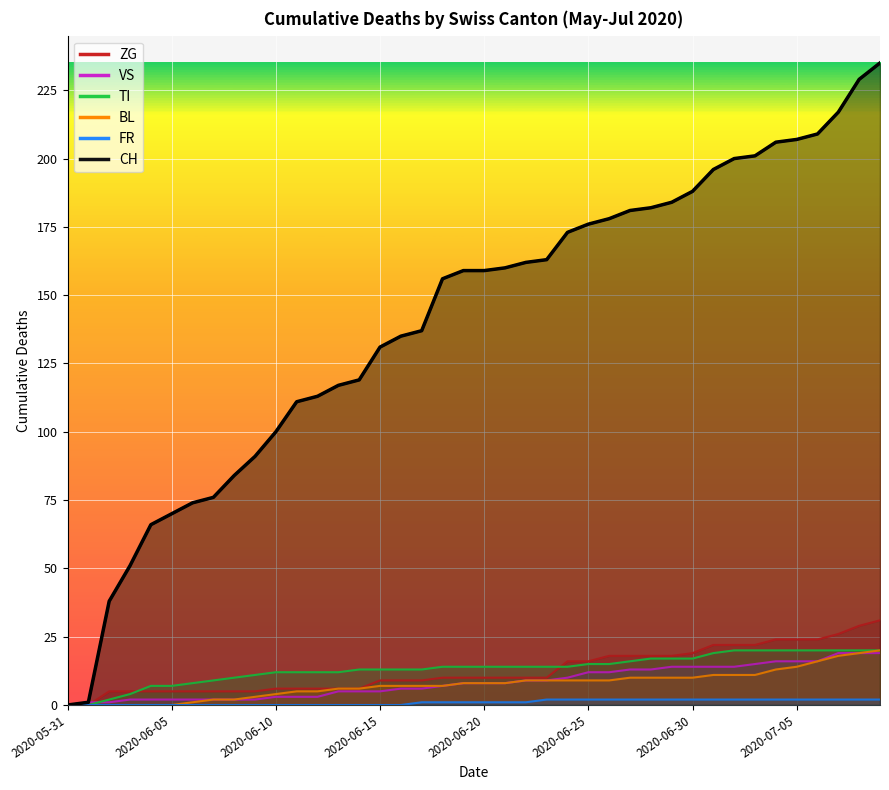

Read the TI value at 2020-06-27.

16